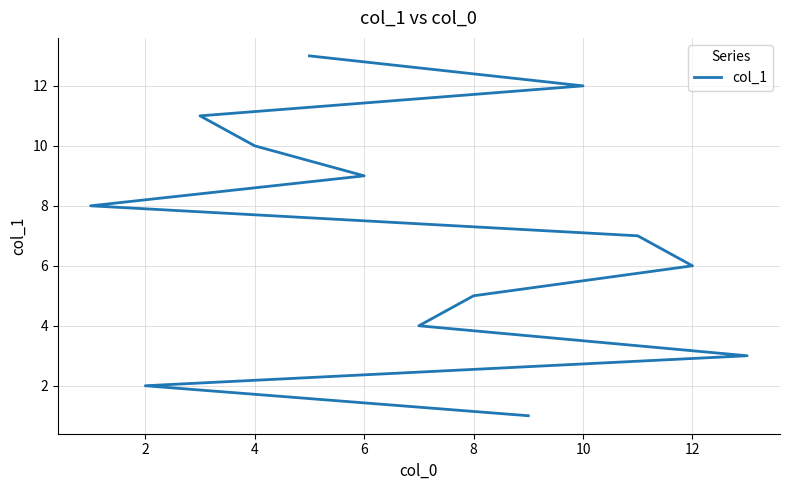

How many lines are shown in the chart?

1